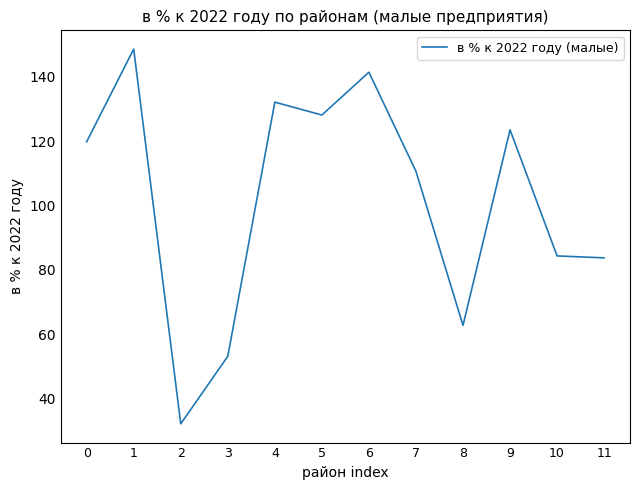

The value at 7 is 110.6. True or false?

True